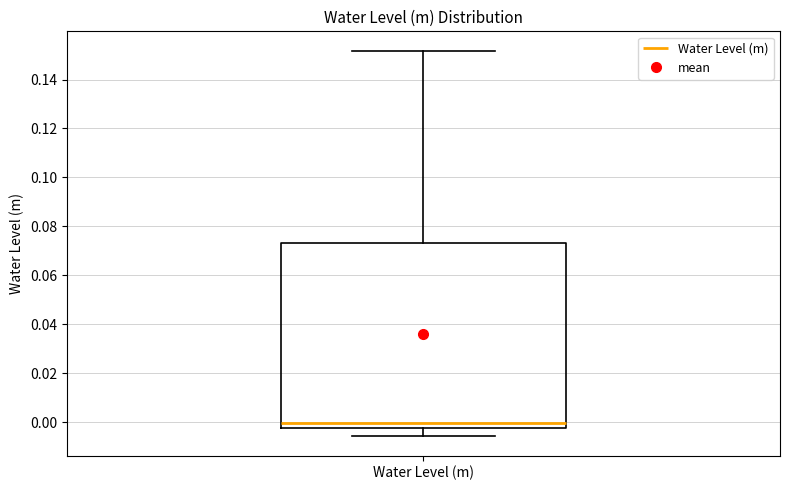

Transcribe this box plot: give where the median line is, the range the box spans, and where the two whiskers end, as read against the y-axis. The values are not printed on the chart, so give them approximately, as read against the axis.

median 0.000, box -0.002 to 0.072, whiskers -0.006 to 0.152